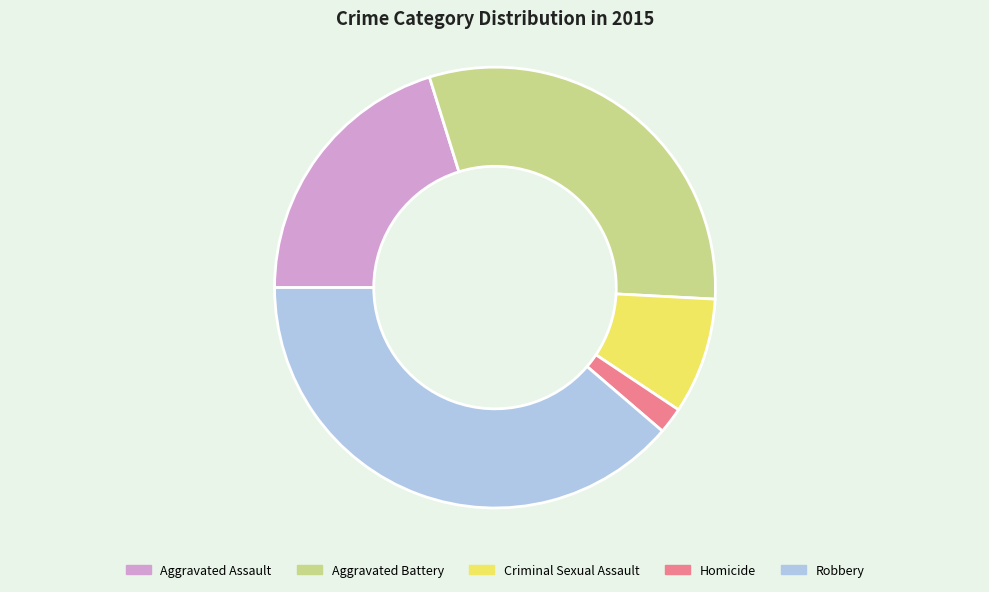

Rank the categories by value from highest to lowest.

Robbery, Aggravated Battery, Aggravated Assault, Criminal Sexual Assault, Homicide